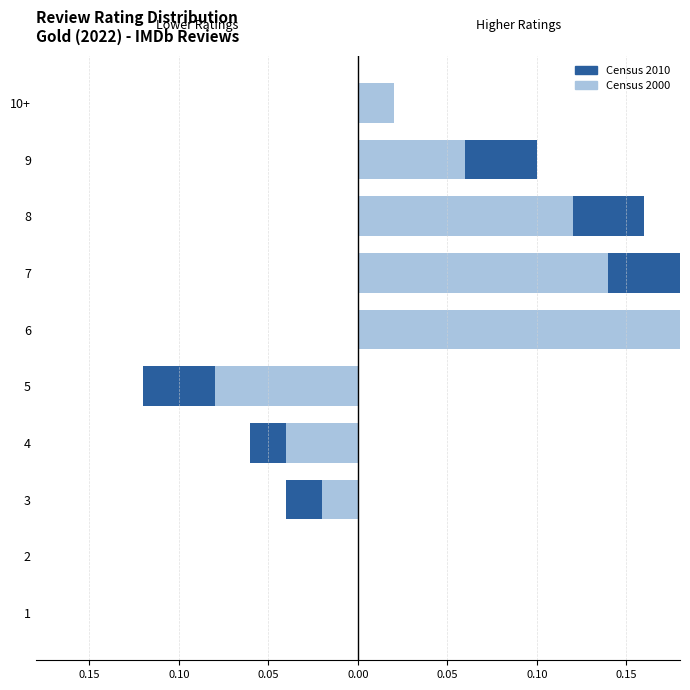

Which series has the largest total across all categories?

Census 2000